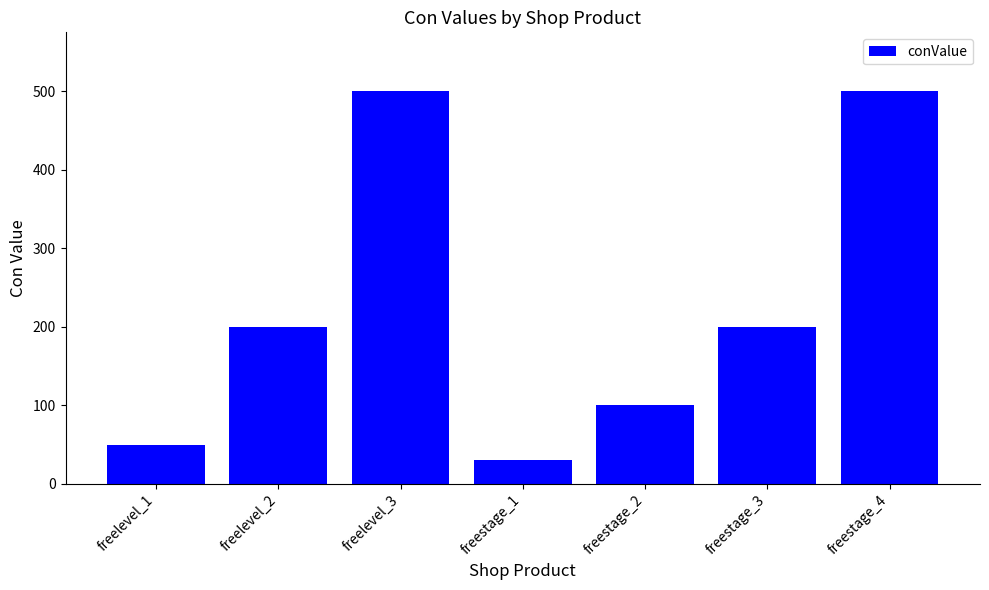

What is the average value?

226